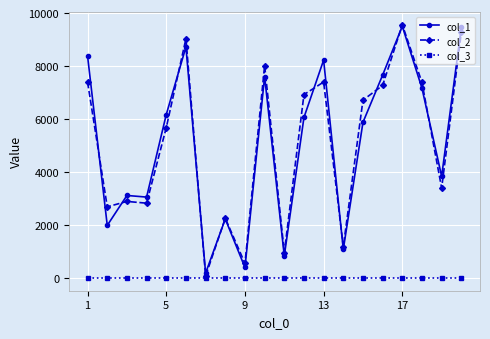

True or false: col_2 has more than 1 interior local peaks.

True